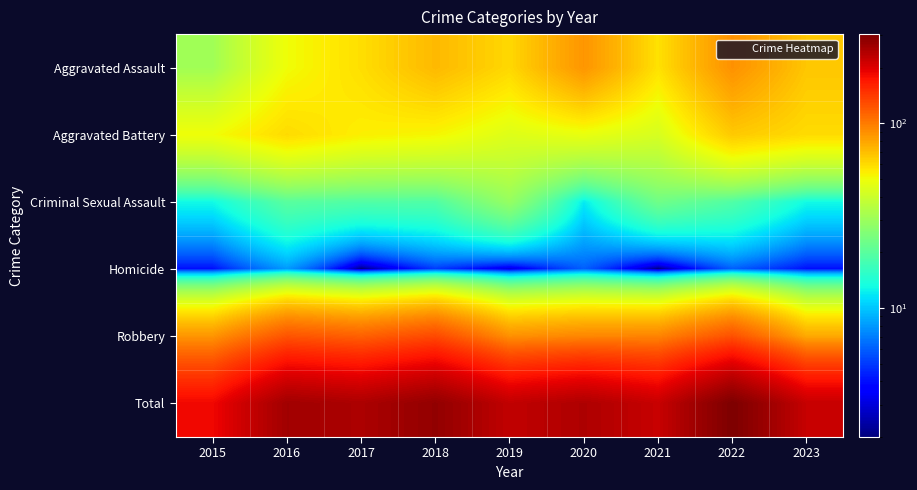

Rank the series at 2023 from lowest to highest value.

Homicide, Criminal Sexual Assault, Aggravated Battery, Aggravated Assault, Robbery, Total